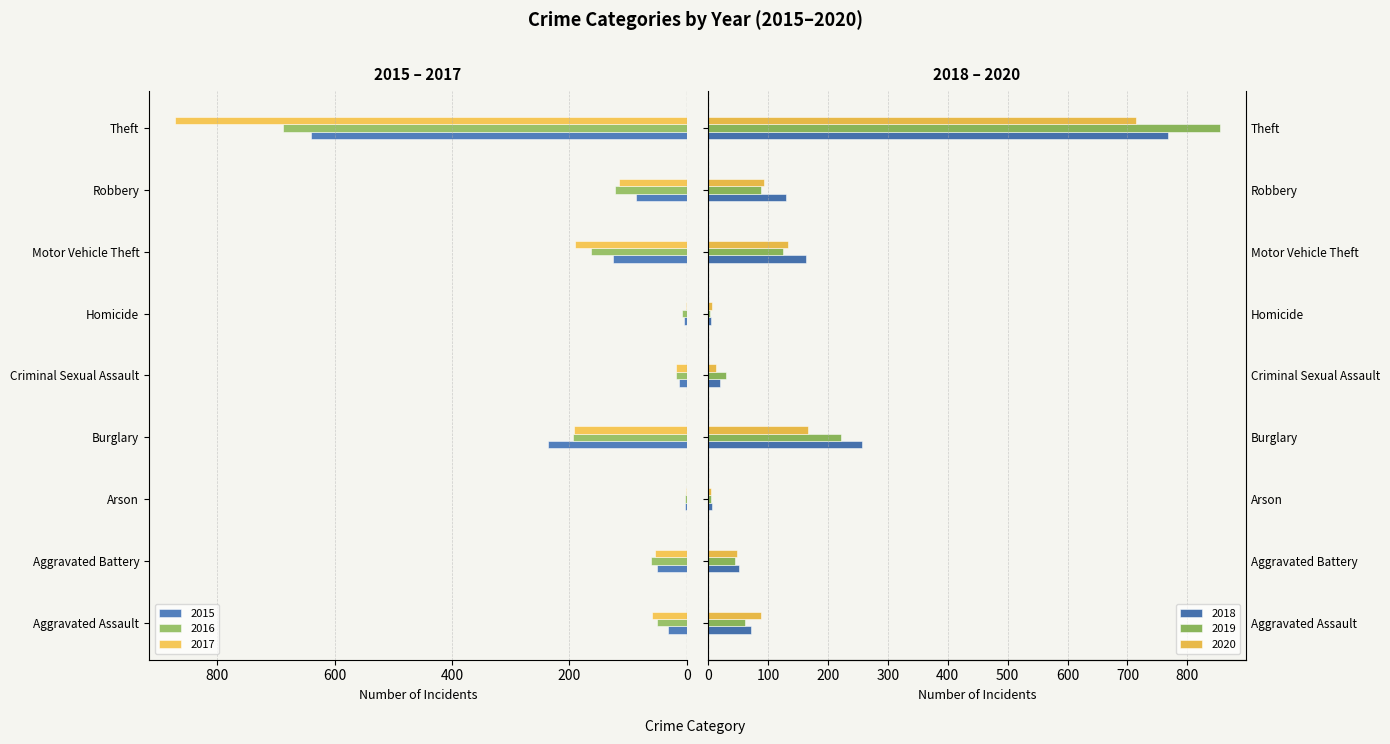

What is the minimum value shown in the chart?

1